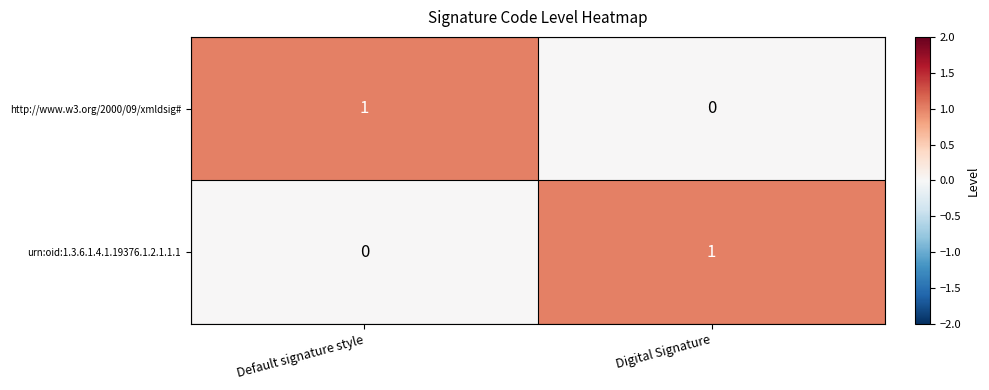

At which label is http://www.w3.org/2000/09/xmldsig# closest to 0?

Digital Signature